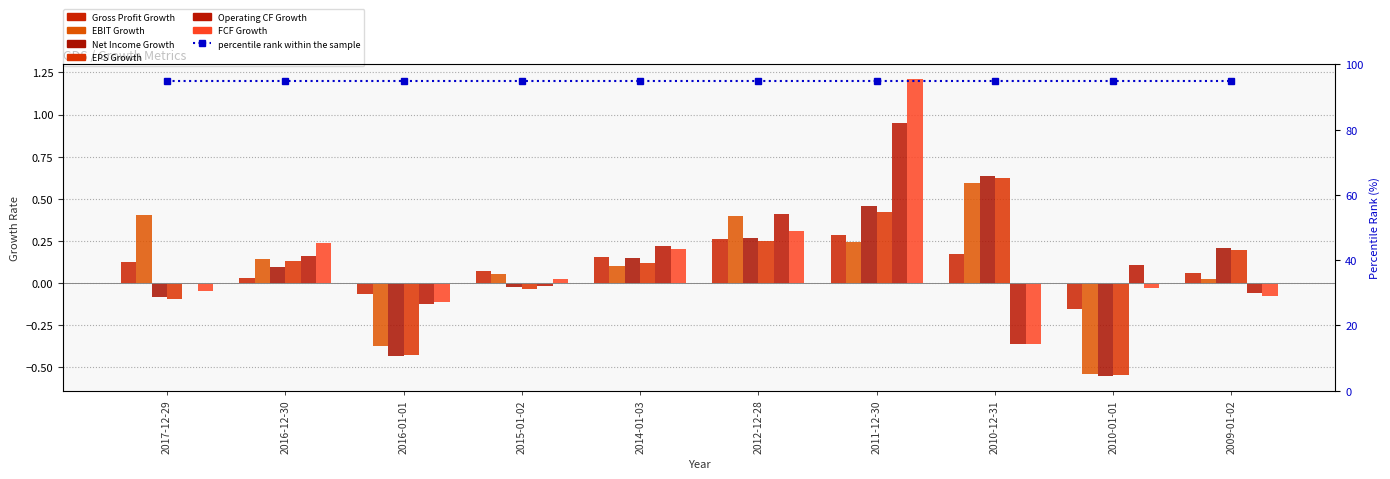

What is the value of the EPS Growth bar at the 8th from the left?

0.6